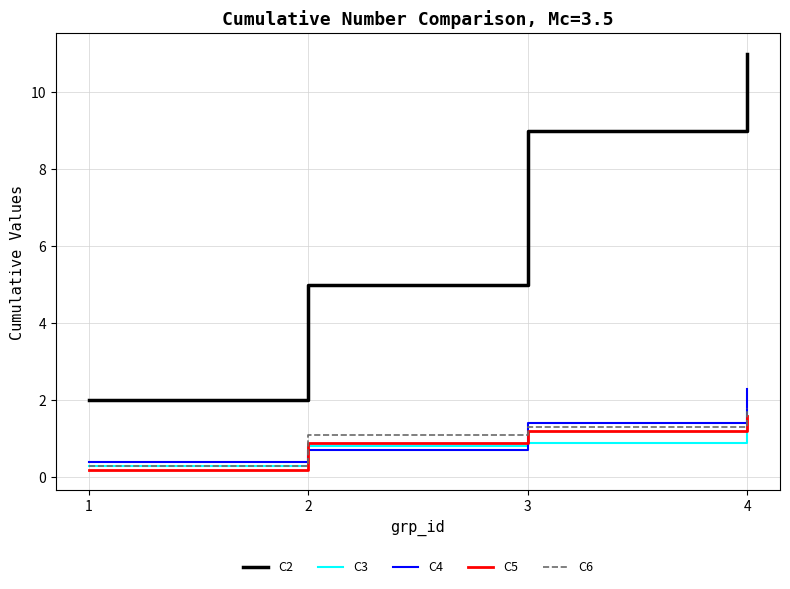

At which label is C2 closest to 6?

2